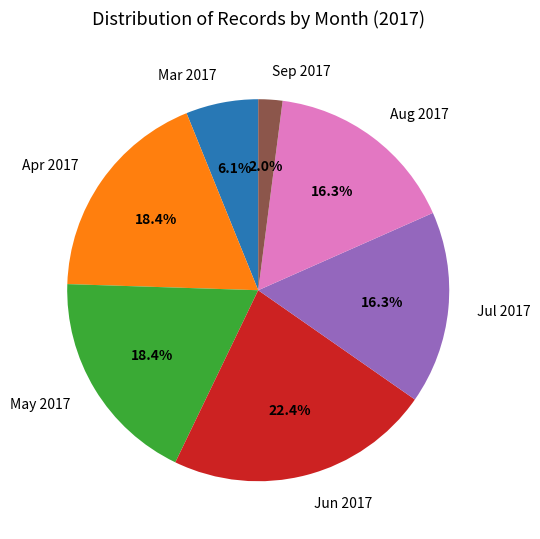

Does any single category account for the majority?

No